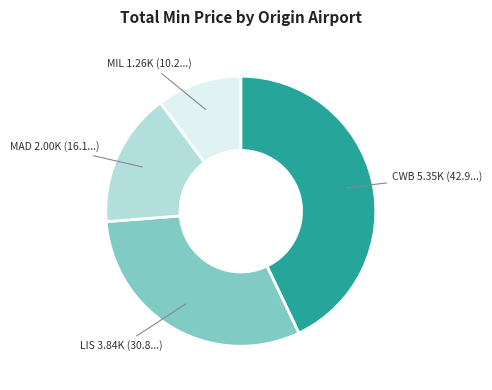

Between MIL and CWB, which is larger?

CWB